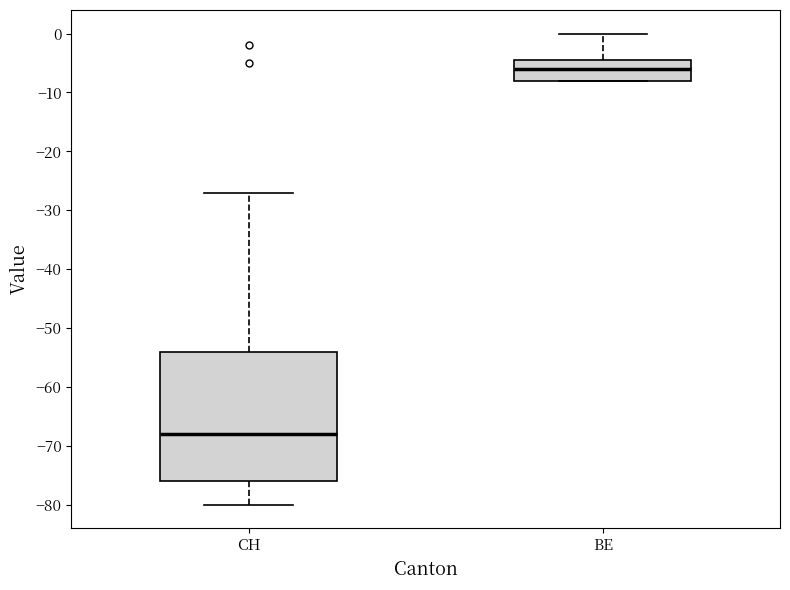

Which box's median line is the lowest?

CH